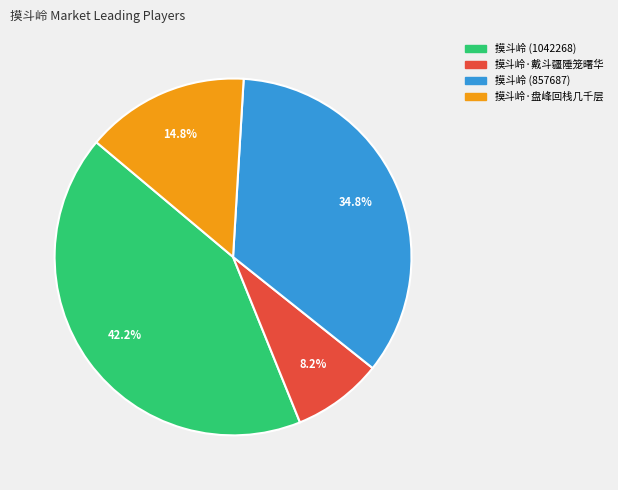

True or false: 摸斗岭·戴斗疆陲笼曙华 accounts for 8% of the total.

True